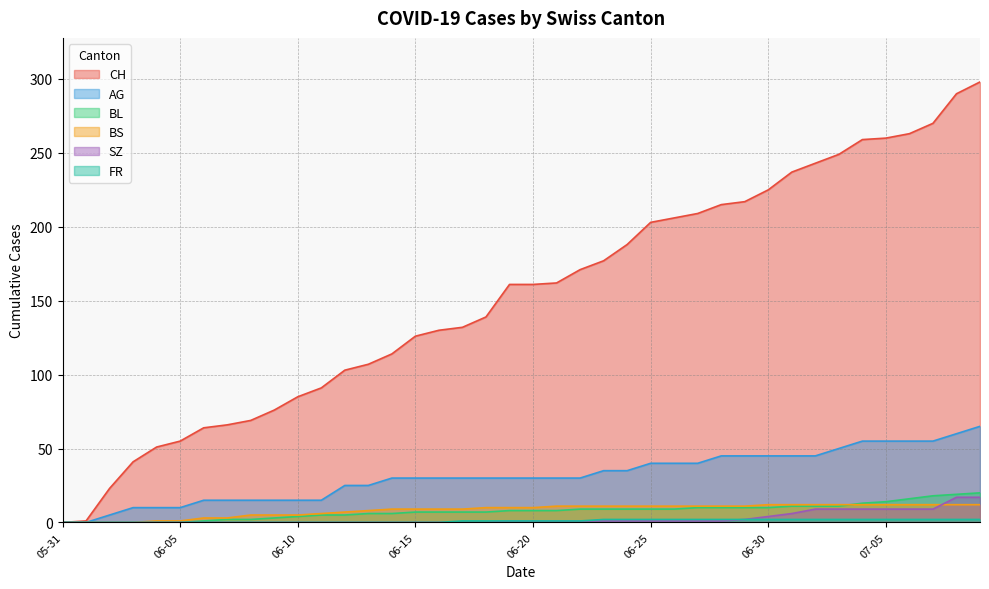

What is the highest value of the AG series?

65